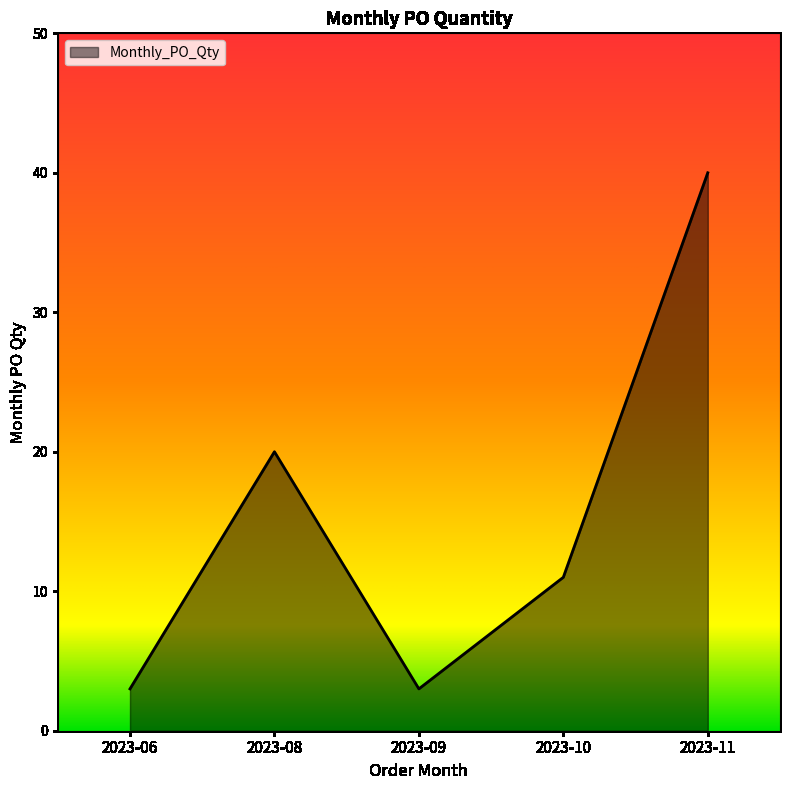

Where does the data first go above 11?

2023-08